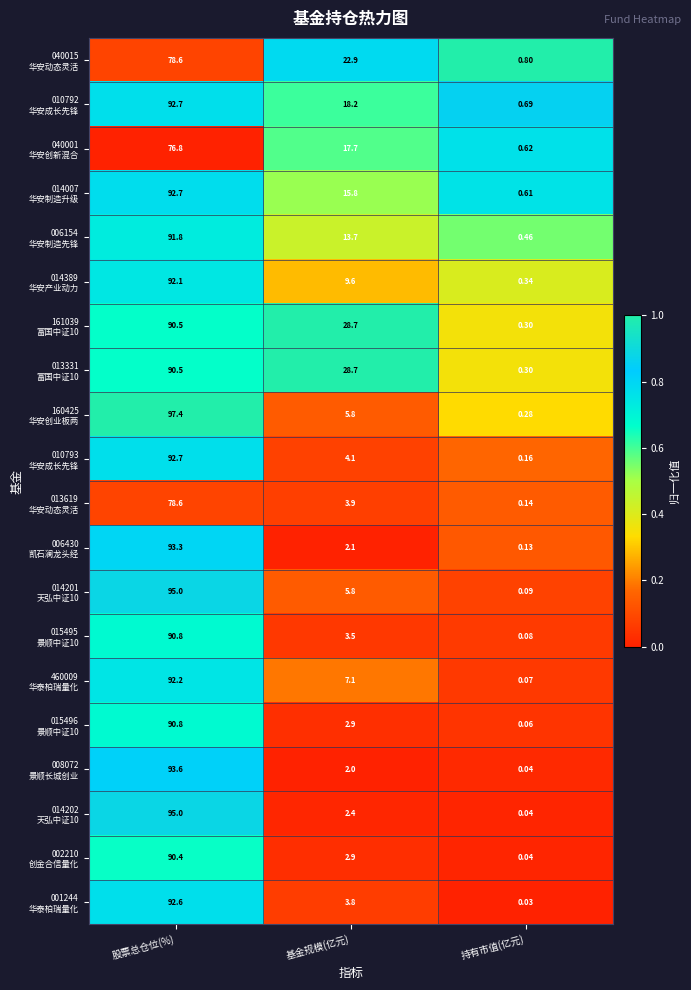

At which category is the sum across all series the highest?

股票总仓位(%)